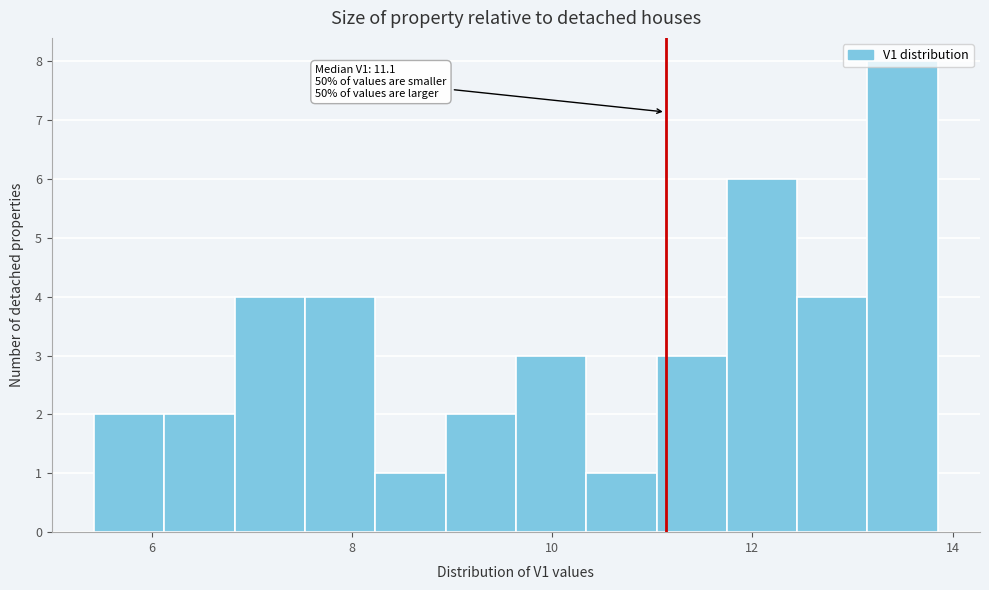

Read against the x-axis, roughly where is the centre of the tallest bar?

13.6